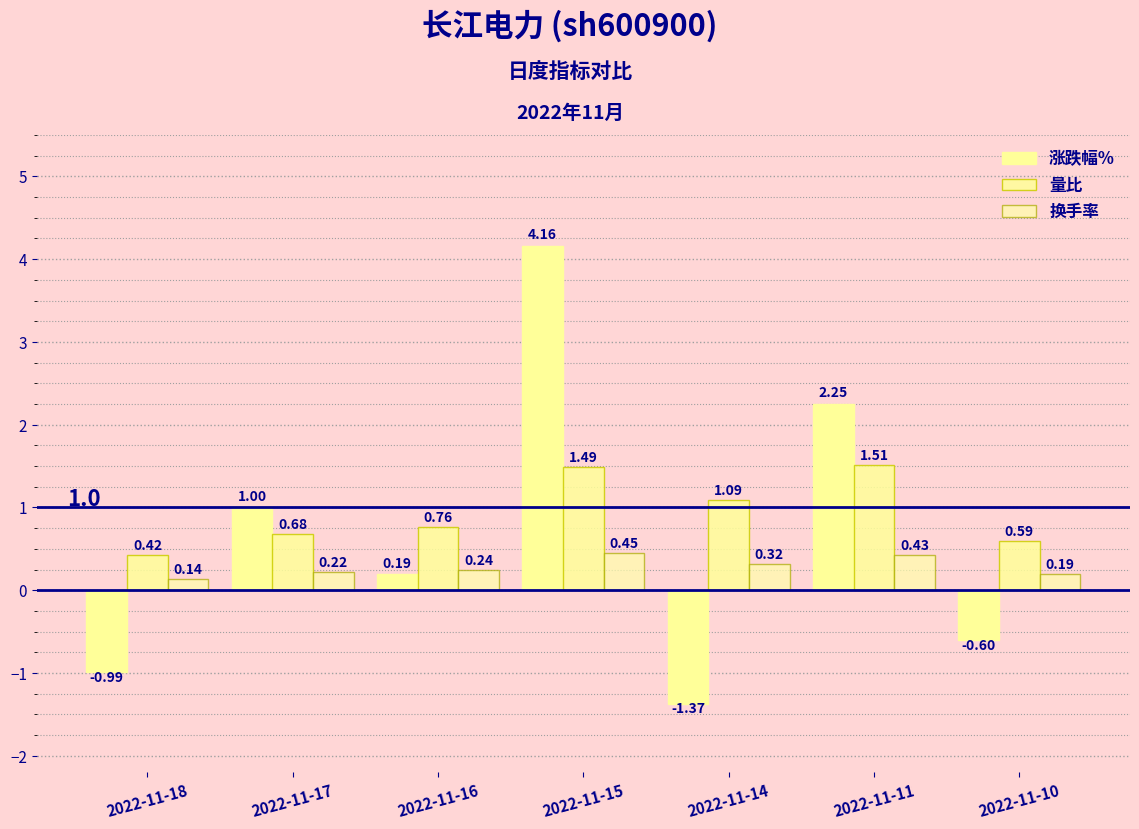

True or false: 涨跌幅% has a value of 6.7 at 2022-11-15.

False